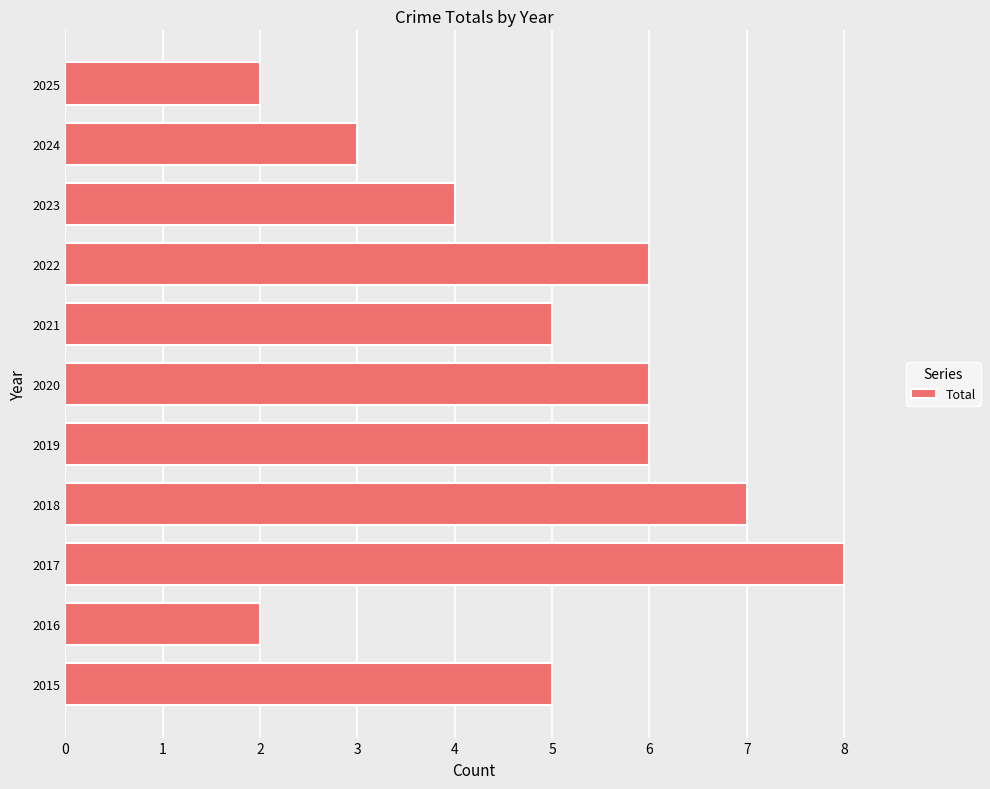

The chart shows a value of 4 at 2024. True or false?

False